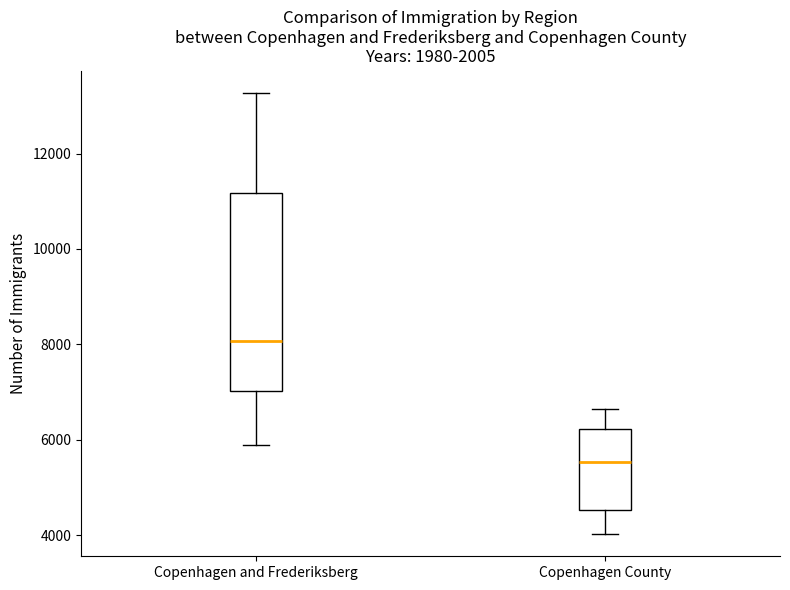

Where does the median line of the box for Copenhagen County sit on the y-axis? The values are not printed on the chart, so give them approximately, as read against the axis.

5600